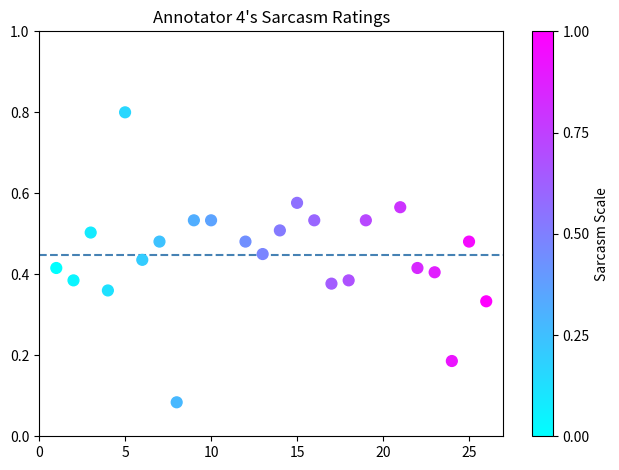

What is the range of X values (max minus min)?

25.0